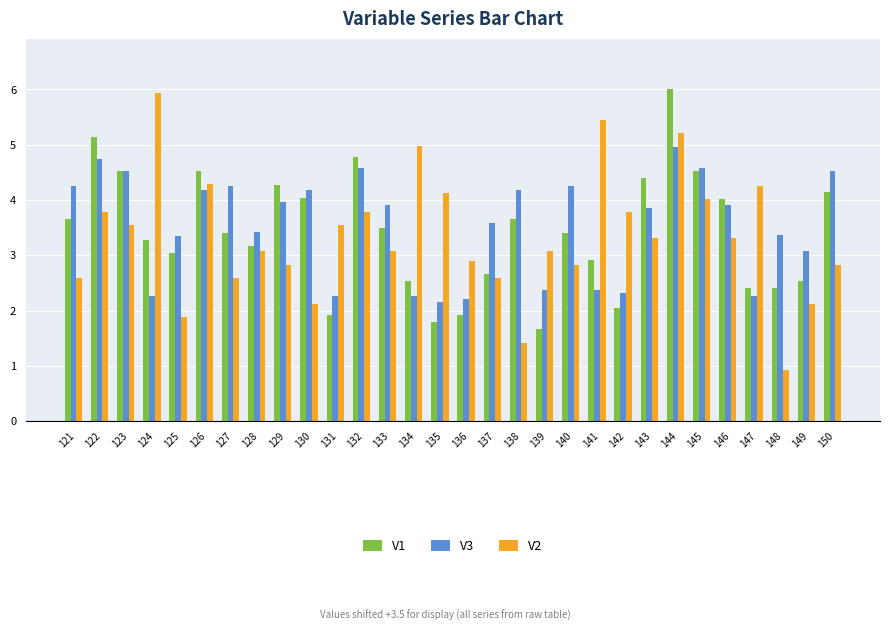

At 134, list the series in order from largest to smallest.

V2, V1, V3